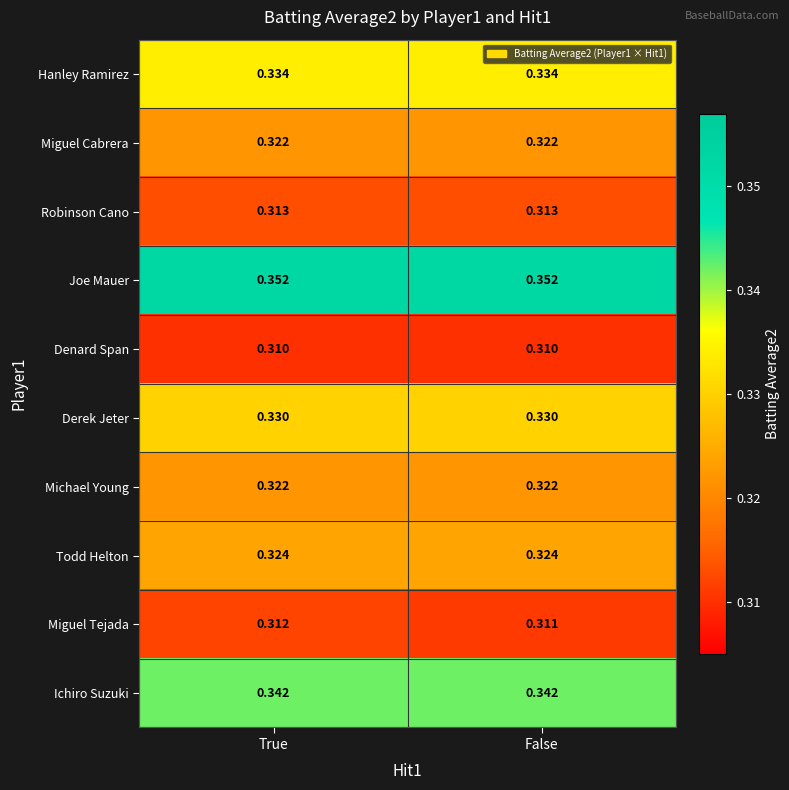

At which label does Miguel Tejada reach its peak?

True